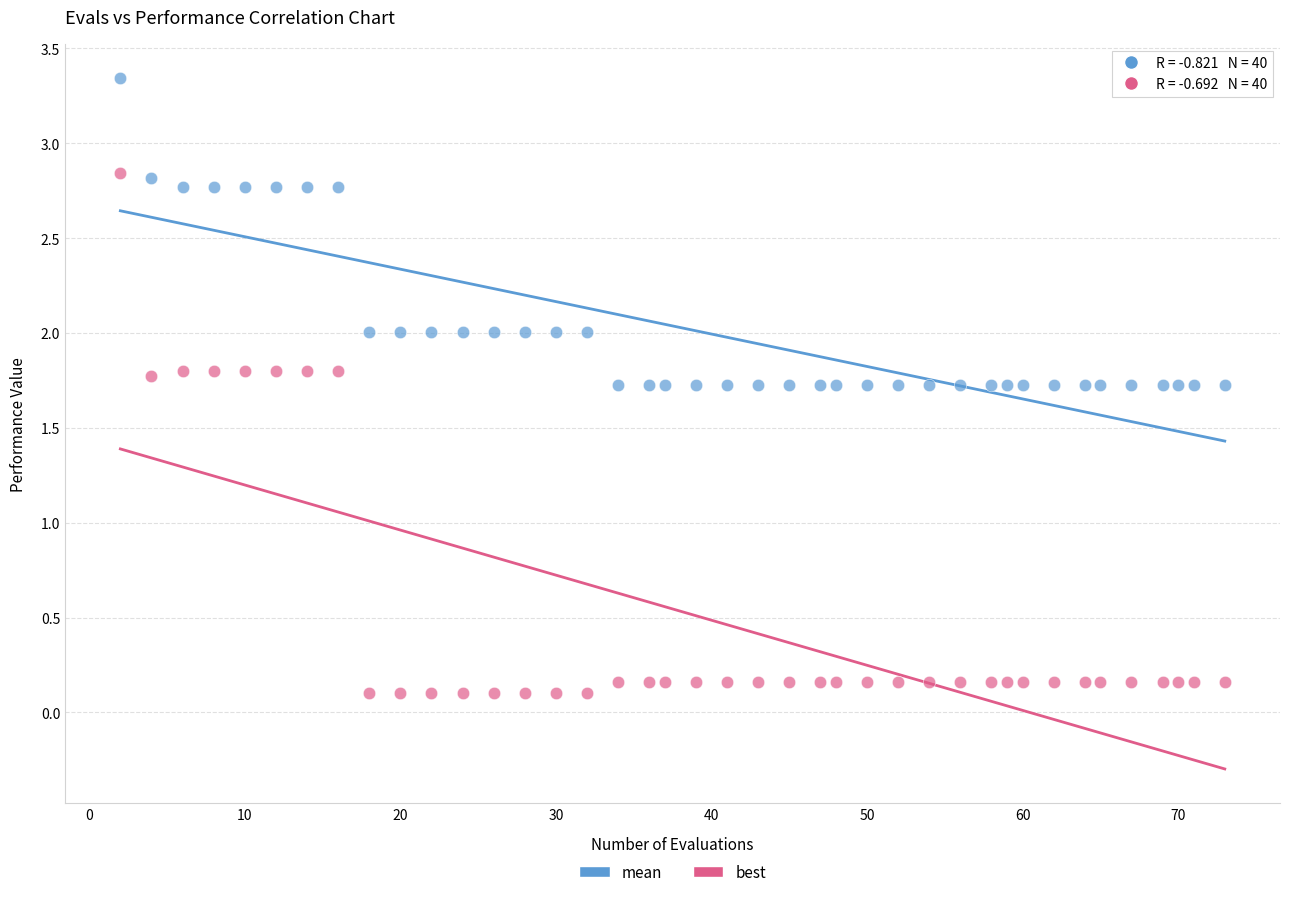

Which series reaches the maximum Y coordinate?

mean